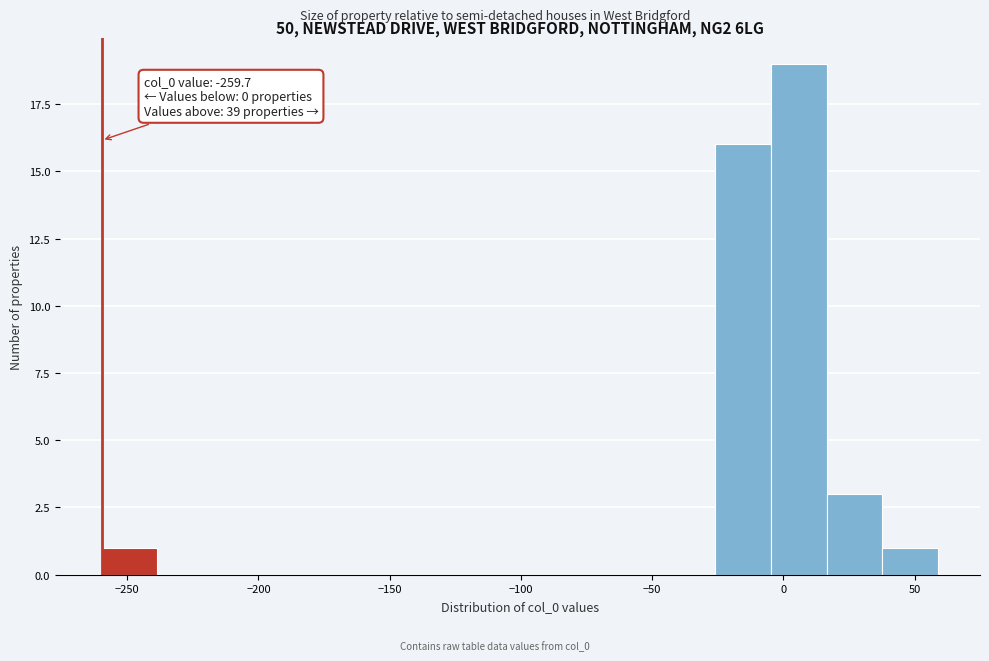

Over which range of the x-axis is the bar tallest?

-5 to 15